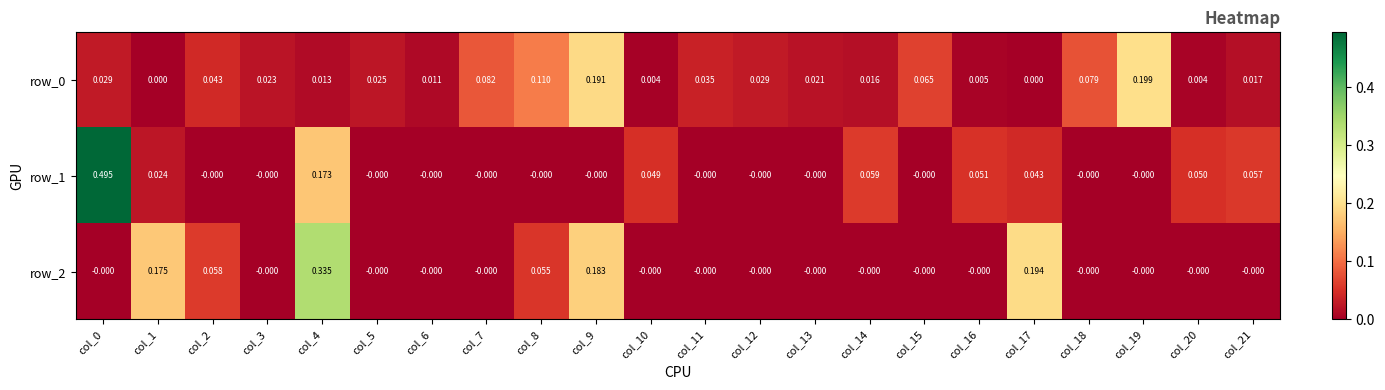

Is the value of row_1 at col_3 greater than the value of row_0 at col_5?

No